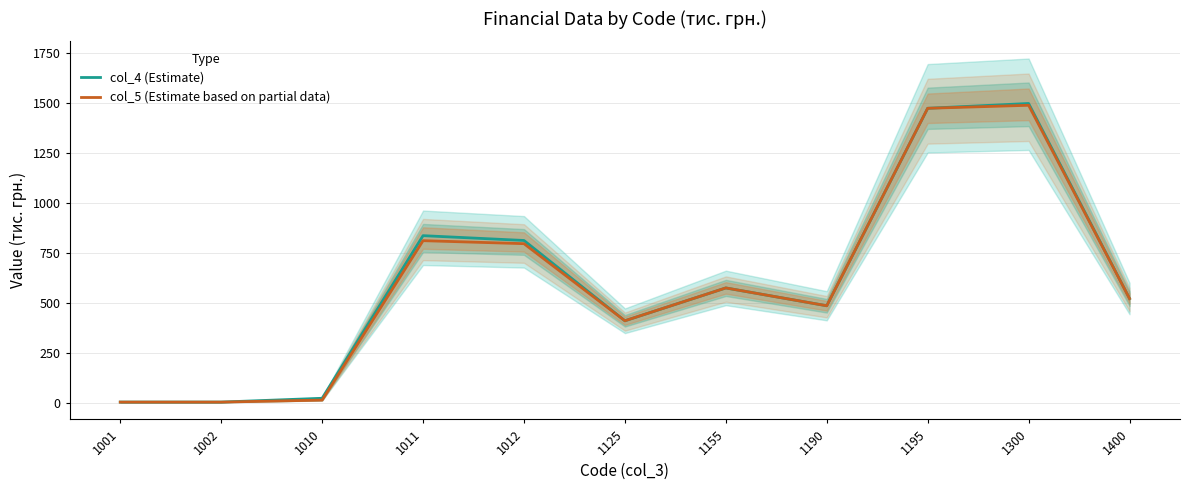

What is the value of the col_5 (Estimate based on partial data) point at the 11th from the left?

522